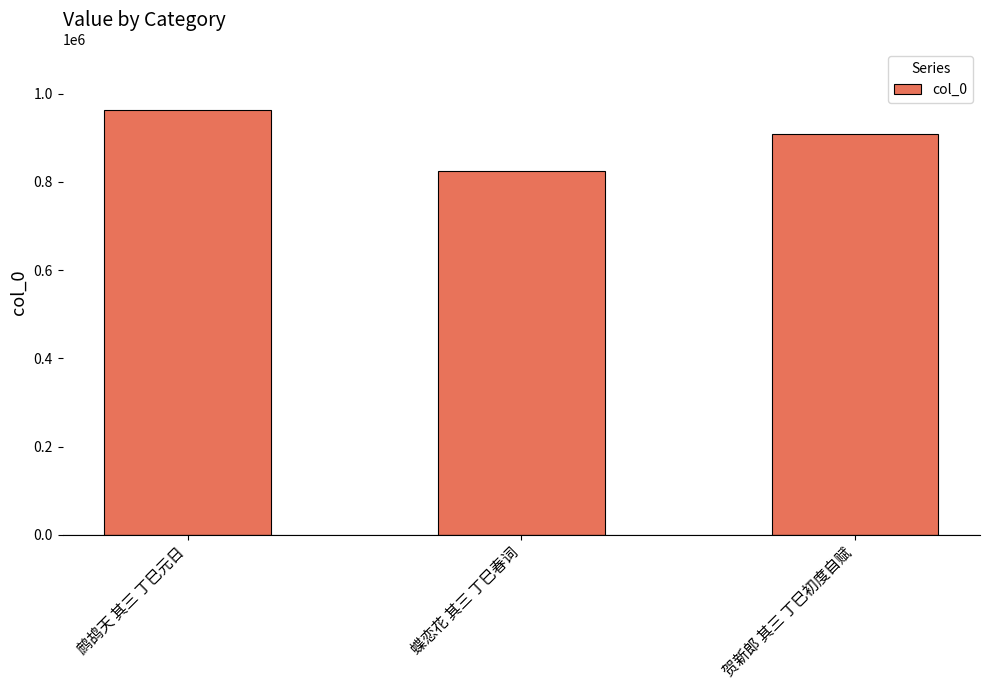

Reading left to right, list all the values displayed in this chart.

962345	824346	909628